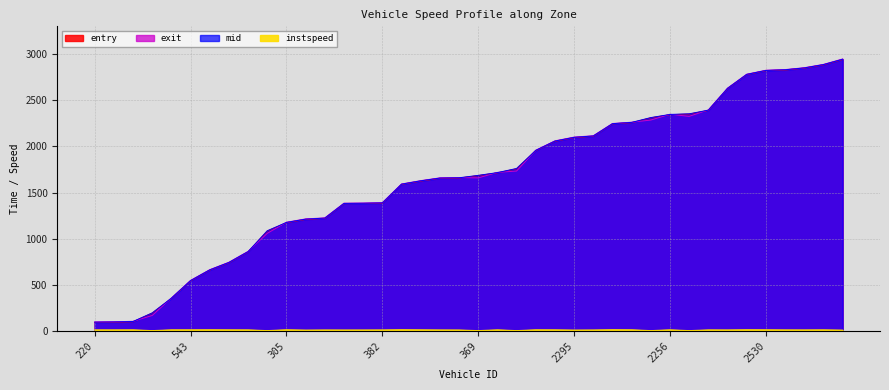

What is the difference between the second highest and minimum values in the mid series?

2790.3